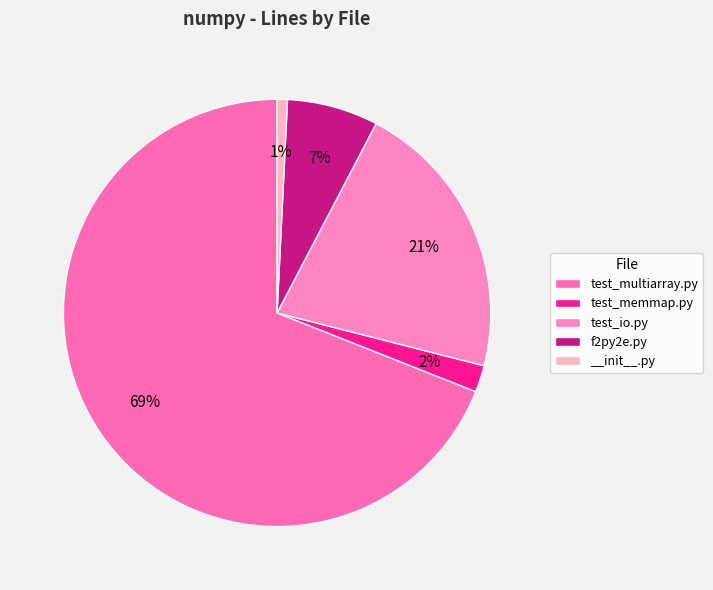

To the nearest percent, what portion does __init__.py represent?

1%